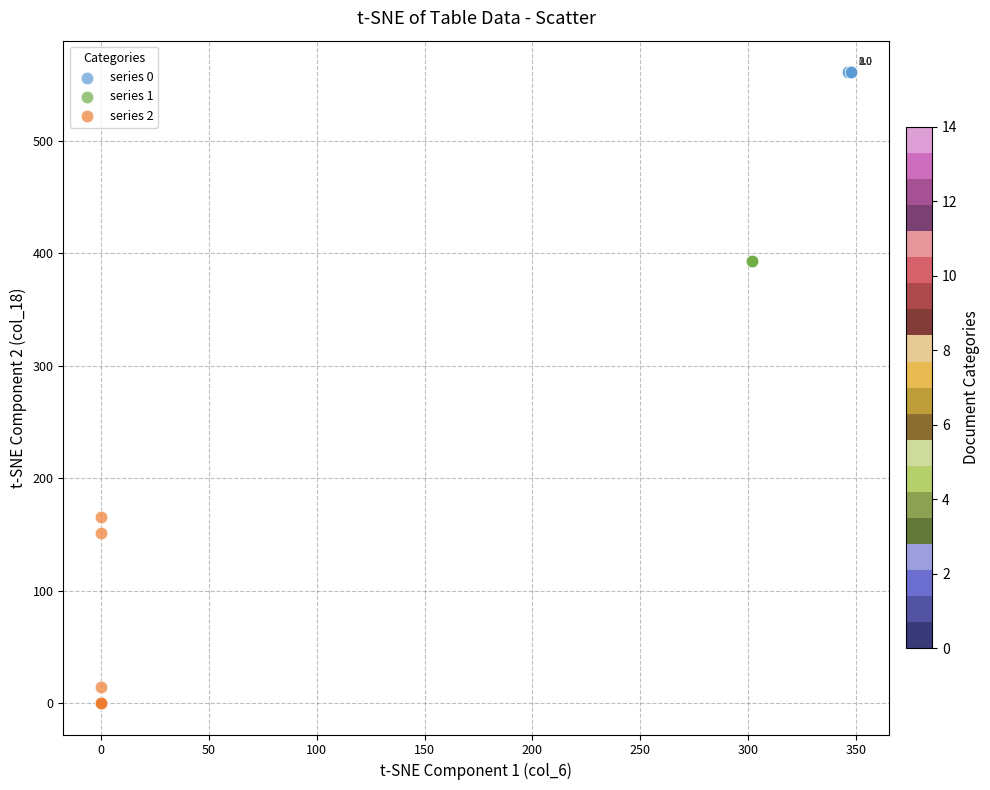

Which series reaches the maximum Y coordinate?

series 0